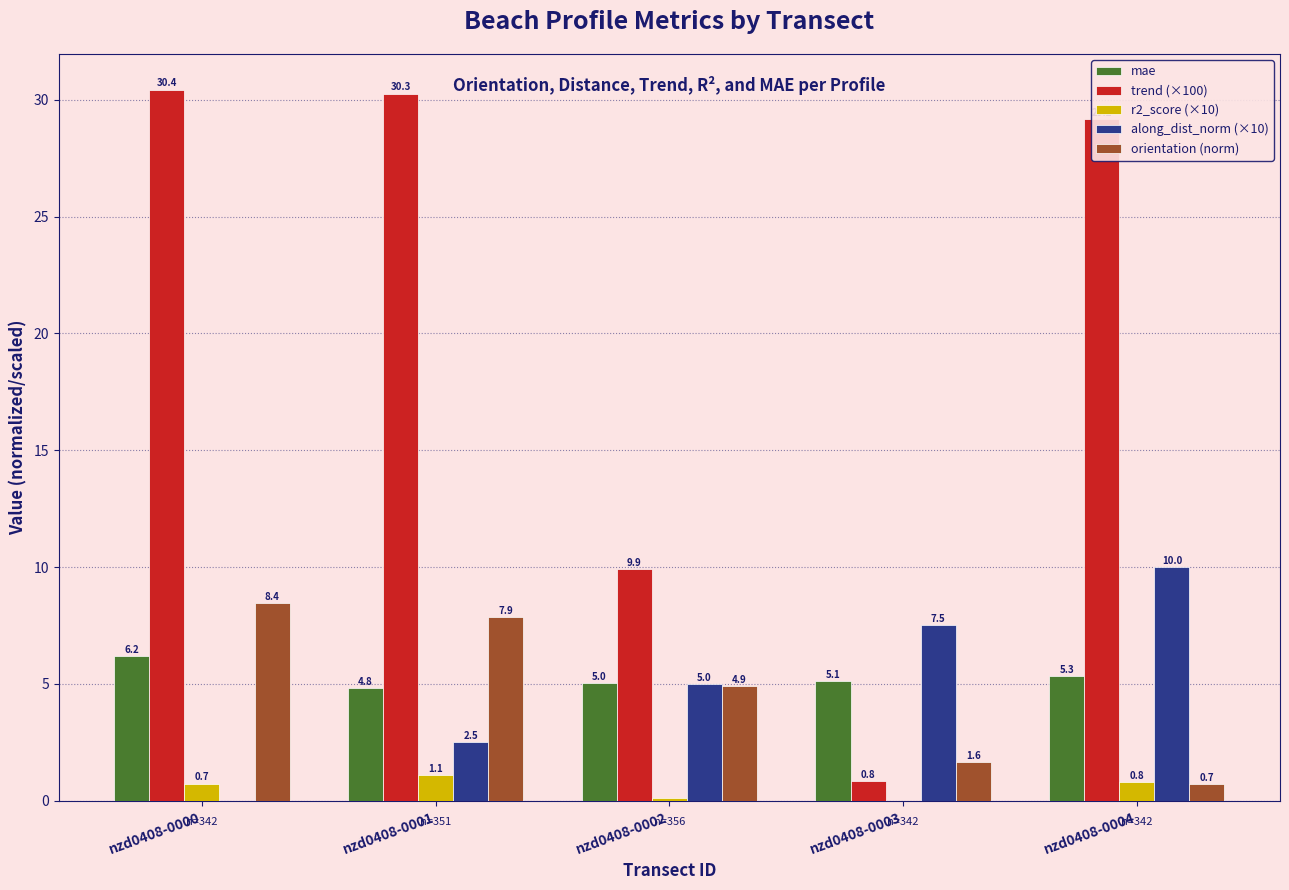

Is it true that mae equals 5.1 at nzd0408-0003?

True